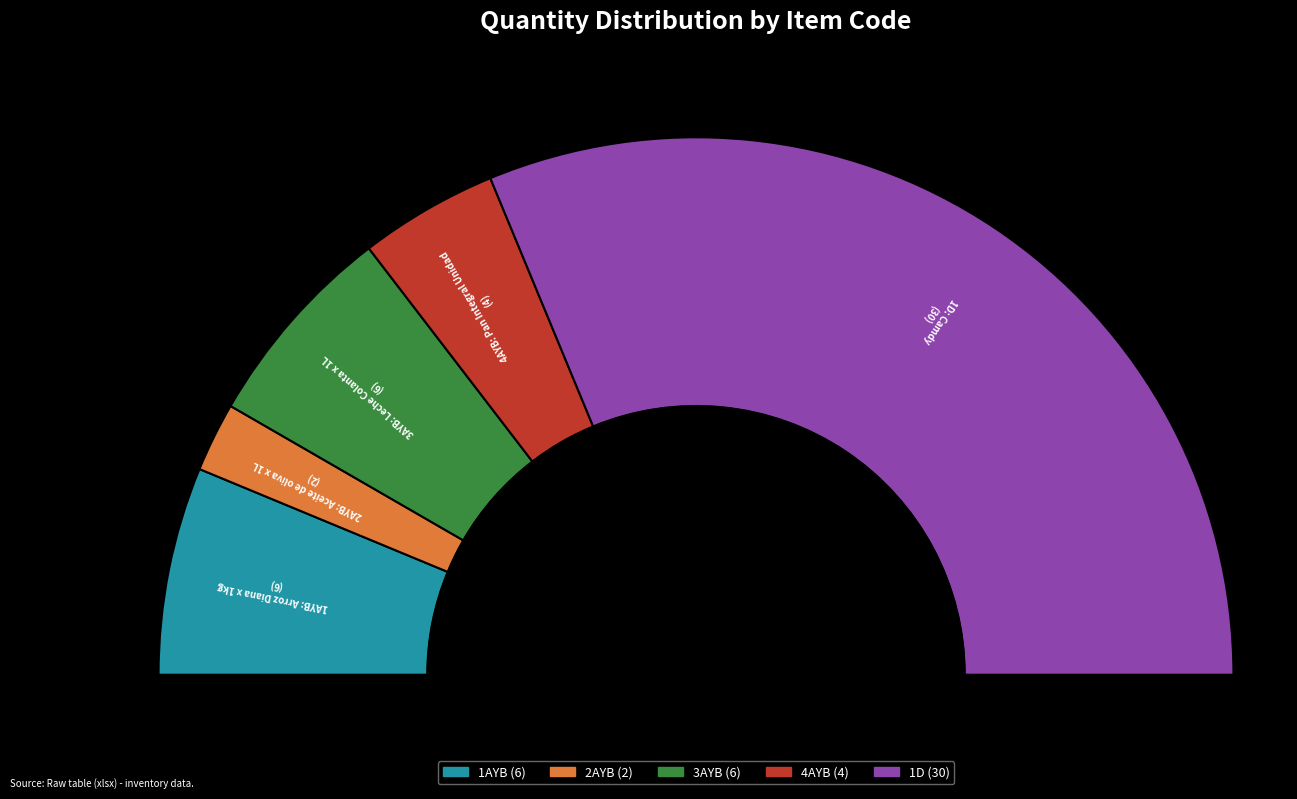

Which category has the biggest portion of the pie?

1D